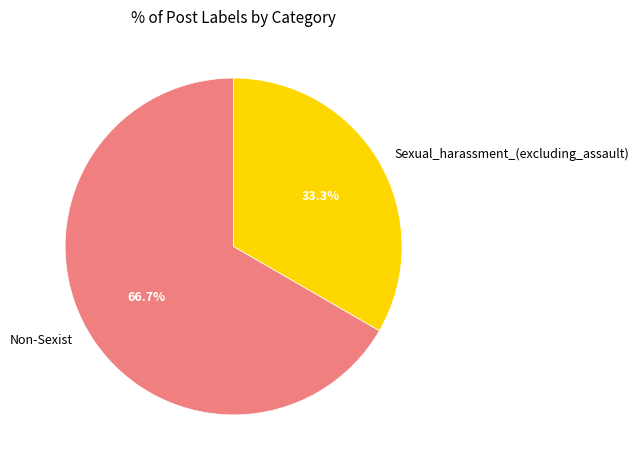

To the nearest percent, what is the difference between the largest and smallest slice percentages?

33%